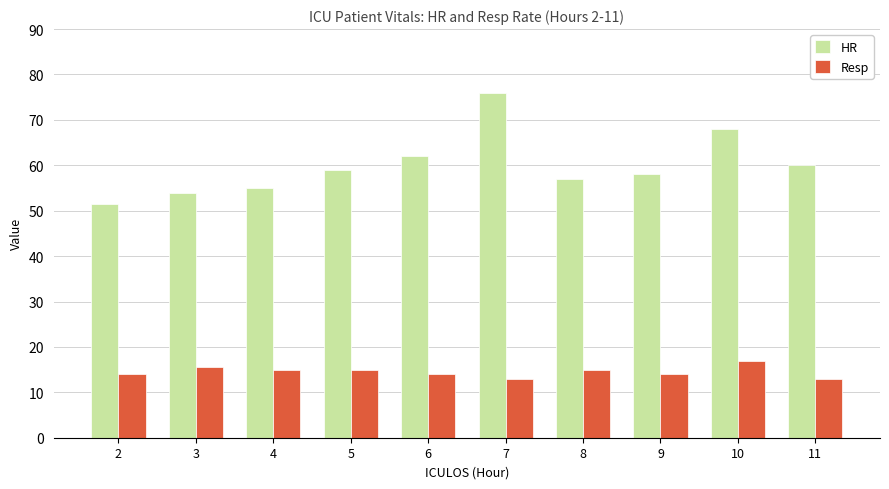

What is the difference between the Resp values at 3 and 2?

1.5